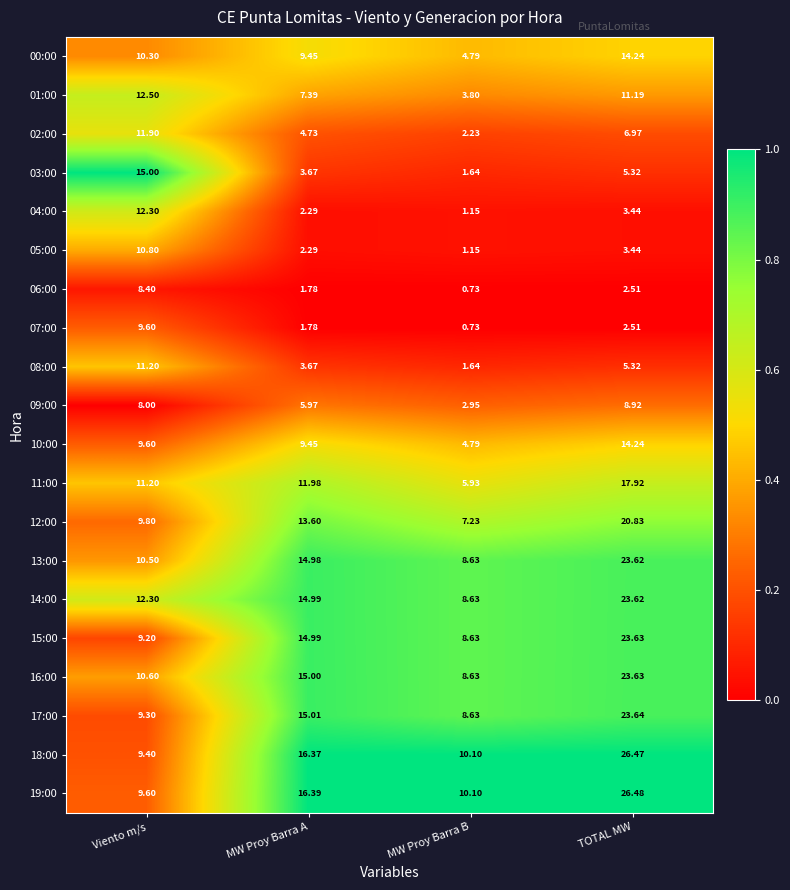

At which category is the sum across all series the highest?

TOTAL MW